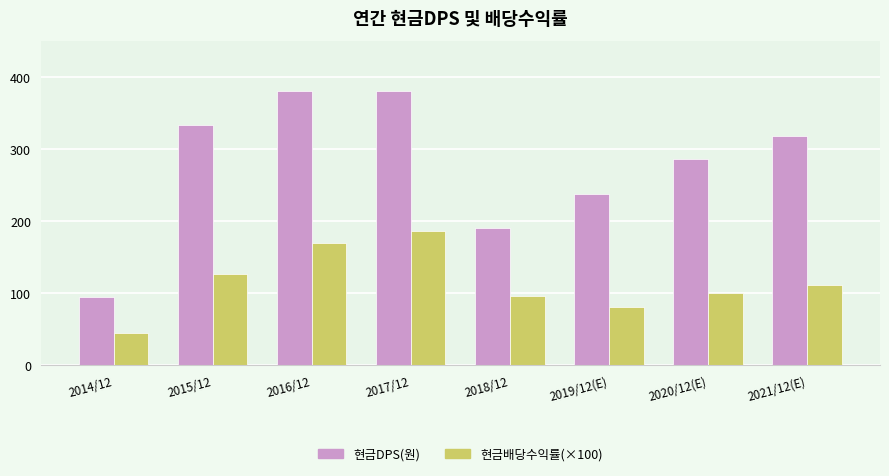

Which series has the largest range (max minus min)?

현금DPS(원)